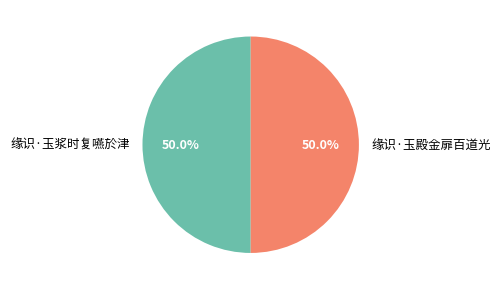

Is the sum of 缘识·玉殿金扉百道光 and 缘识·玉浆时复嚥於津 greater than half?

Yes